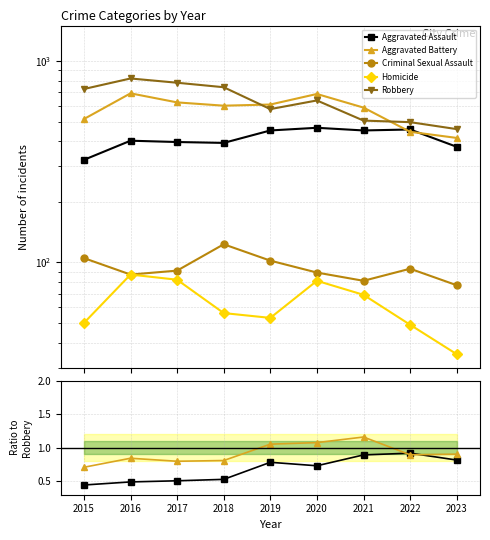

Which series has the widest spread of values?

Robbery